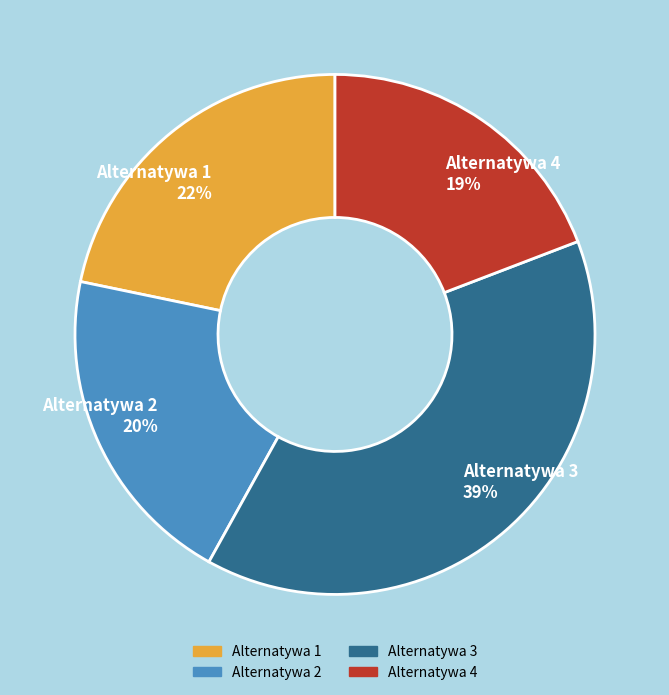

Is the sum of Alternatywa 2 and Alternatywa 4 greater than half?

No